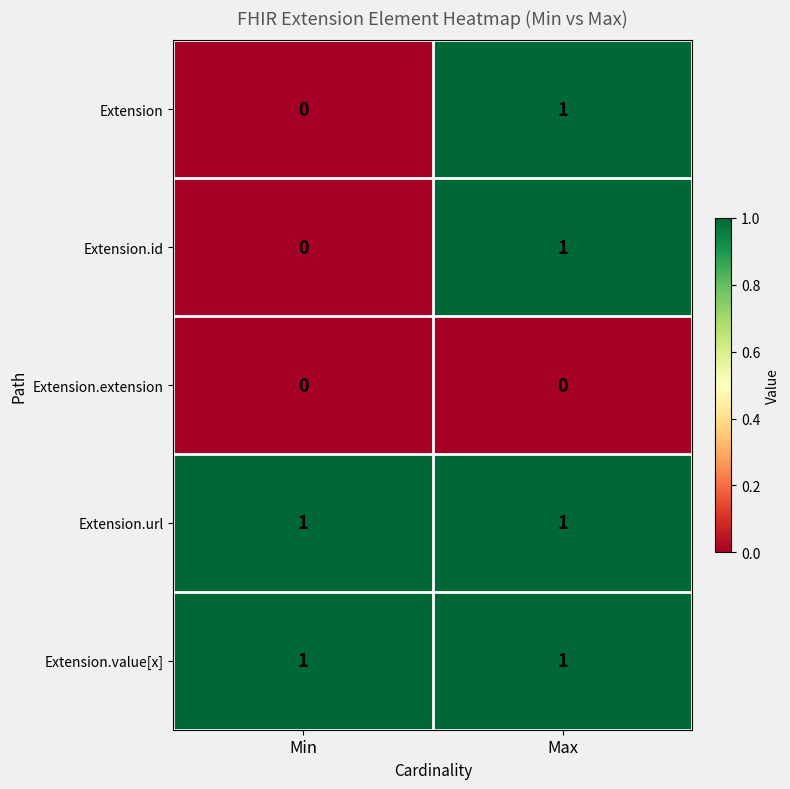

What is the difference between the highest and lowest values at Min?

1